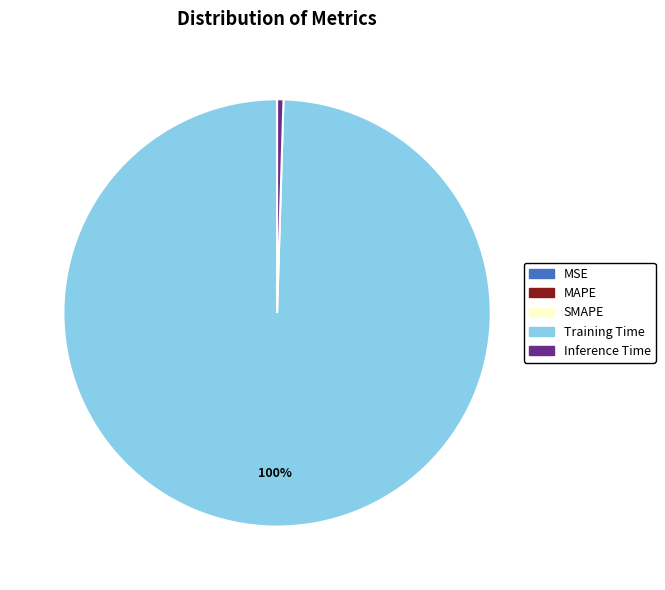

What is the majority slice?

Training Time